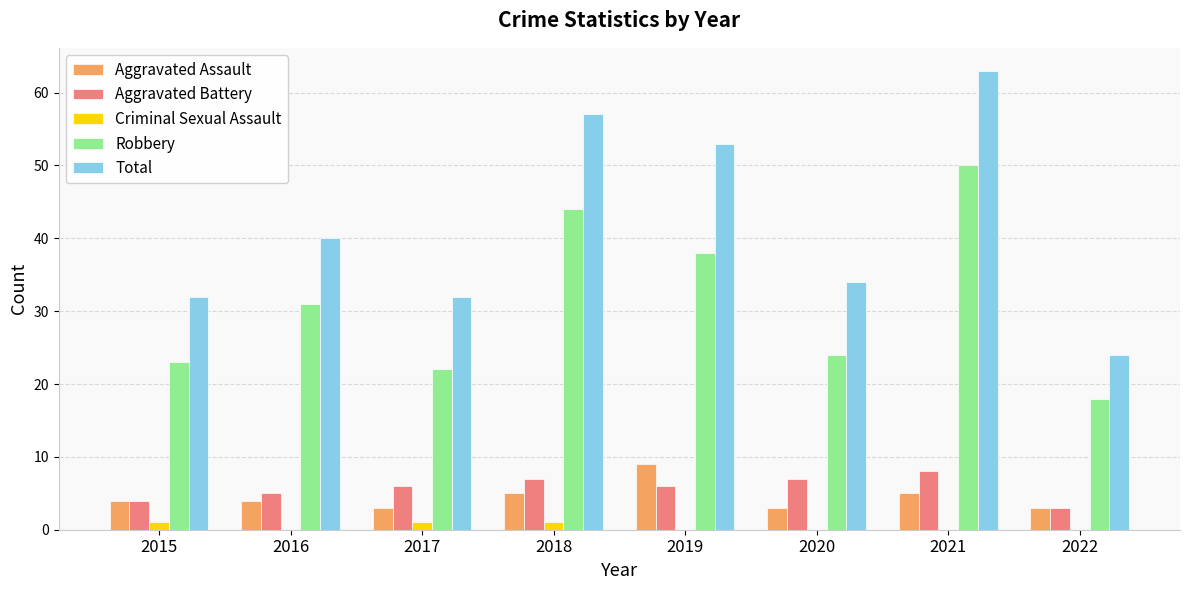

Which category has the highest value across all series?

2021